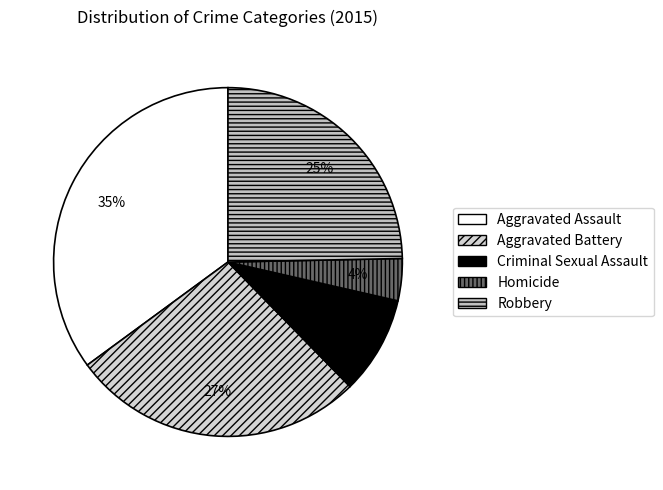

How many slices are in this pie chart?

5